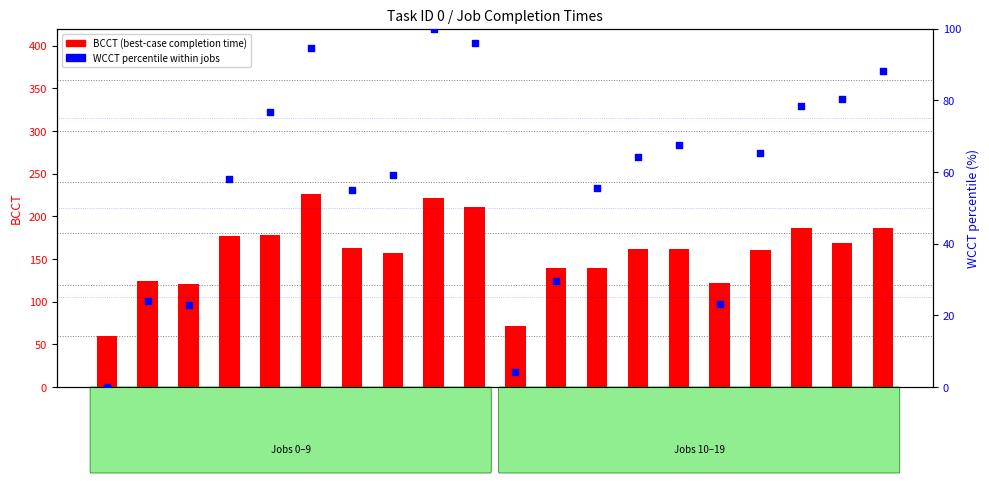

At how many categories does at least one series exceed 14?

20